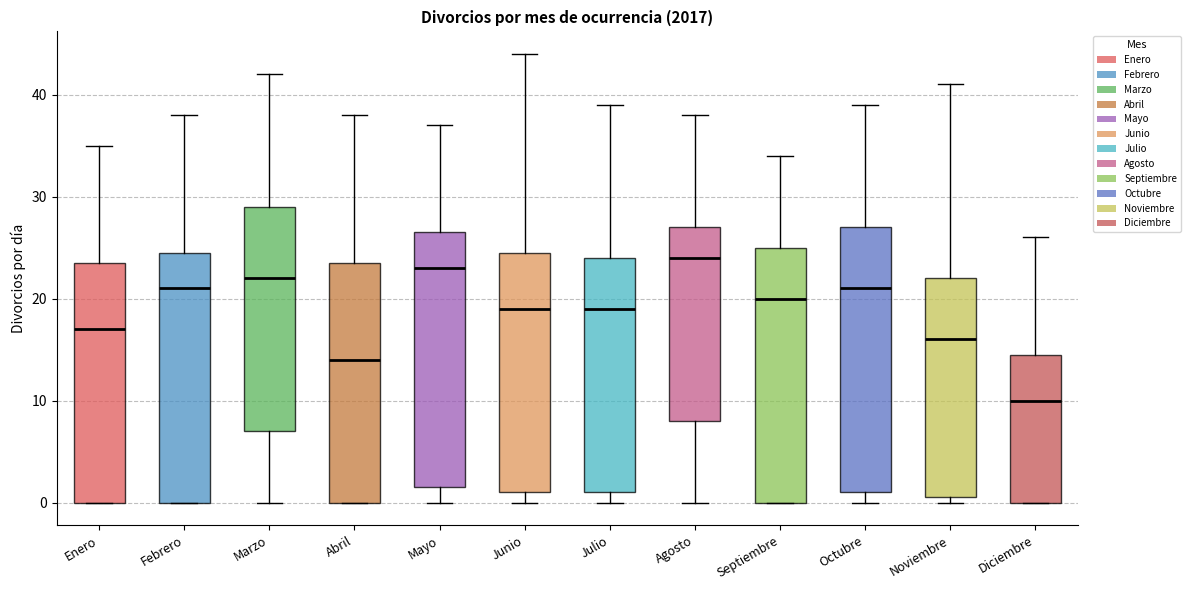

Where does the upper whisker of the box for Diciembre end on the y-axis? The values are not printed on the chart, so give them approximately, as read against the axis.

26